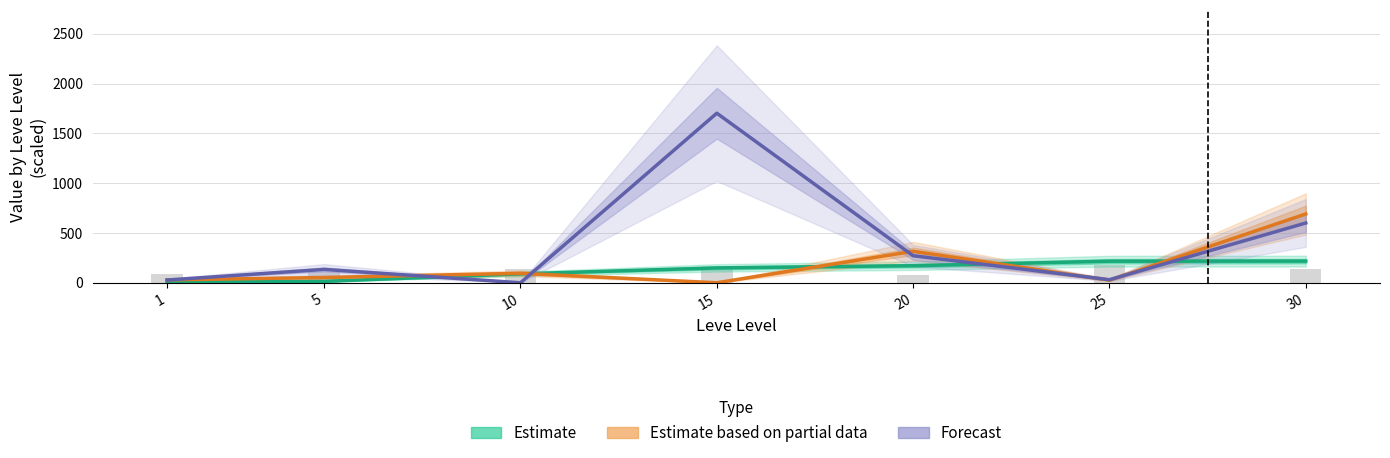

What is the approximate value of Estimate at 10?

89.3